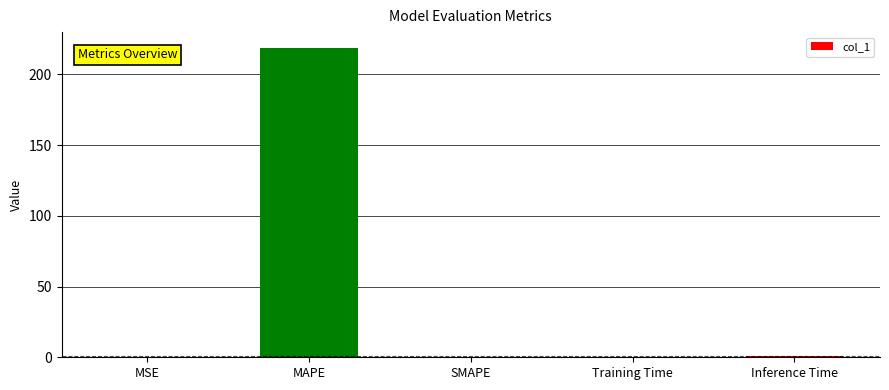

How many distinct data groups are displayed?

1